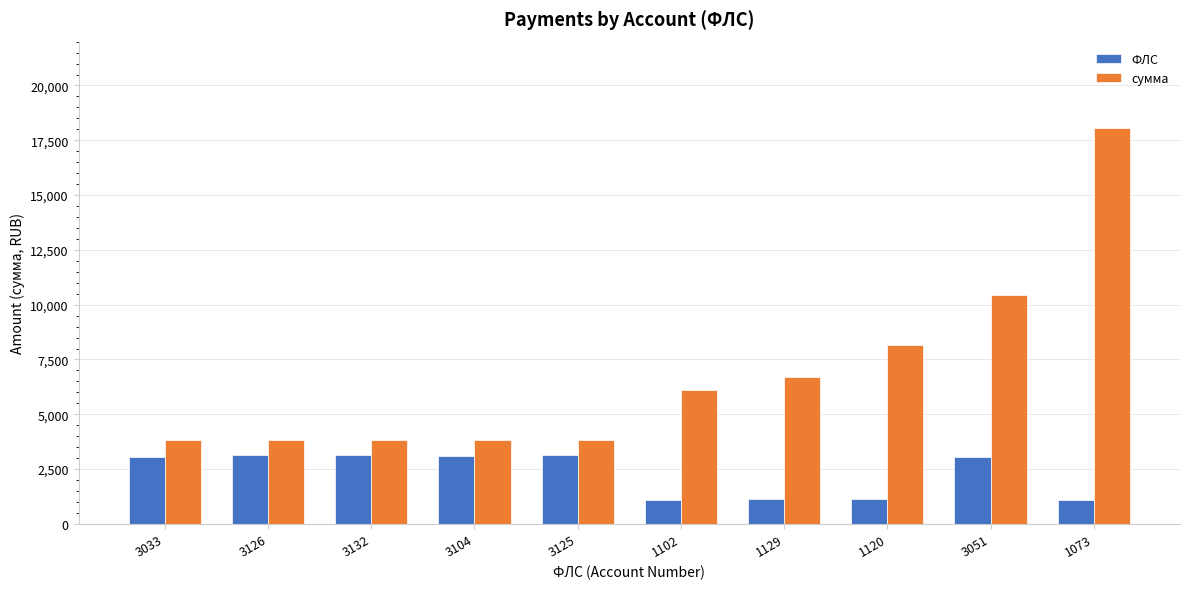

The value of ФЛС at 3125 is 3125.0. True or false?

True